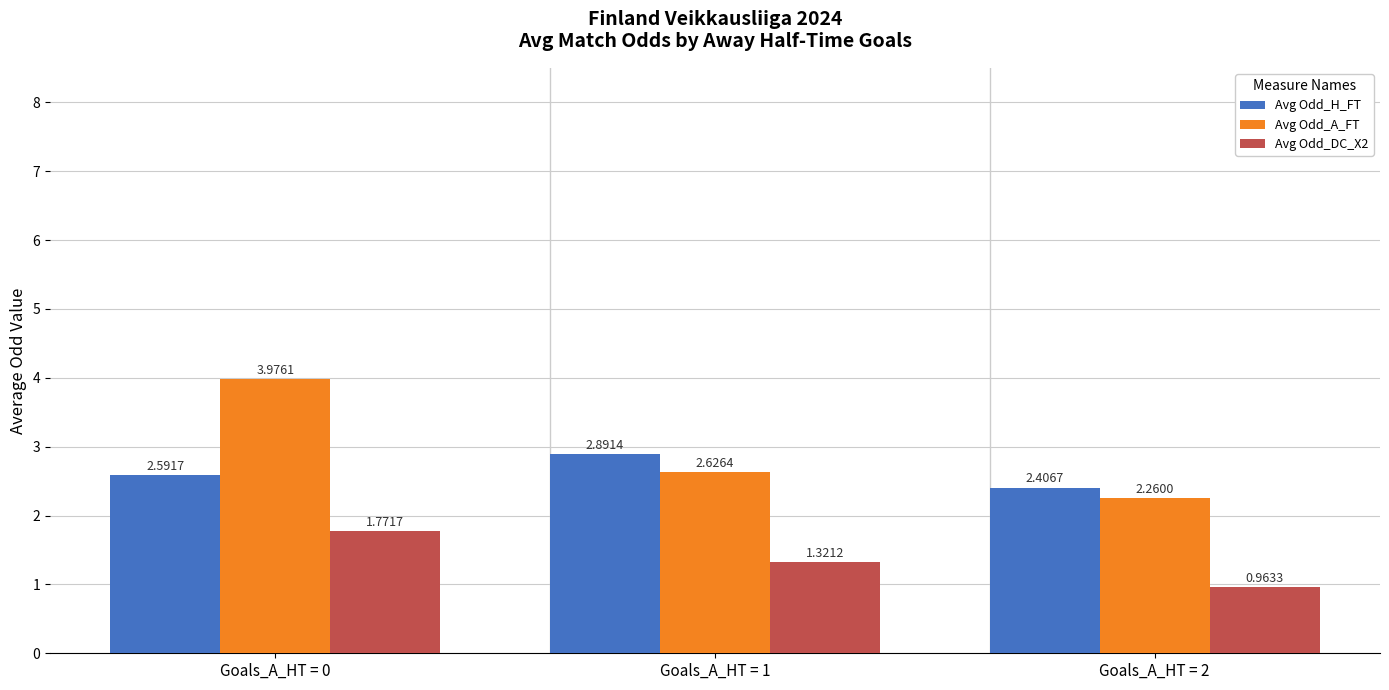

Which series changed the most between Goals_A_HT = 0 and Goals_A_HT = 1?

Avg Odd_A_FT